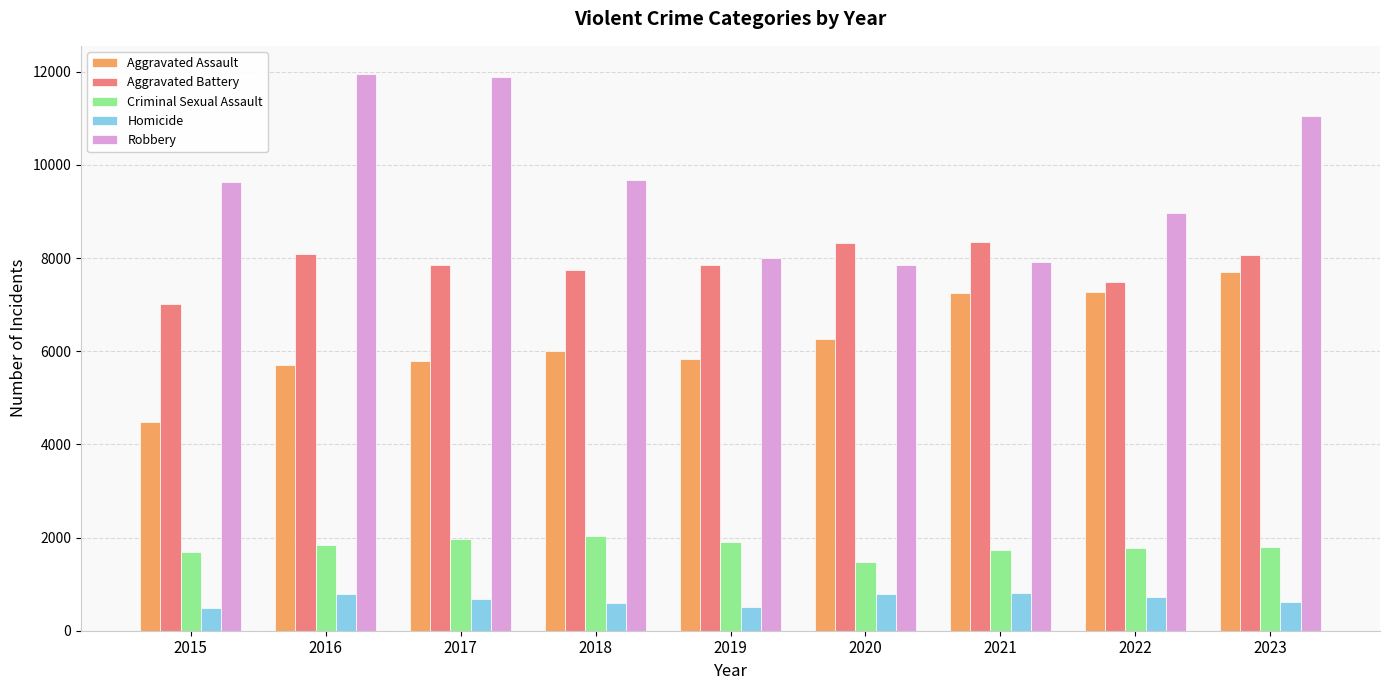

What is the difference between the maximum and minimum values in the Criminal Sexual Assault series?

548